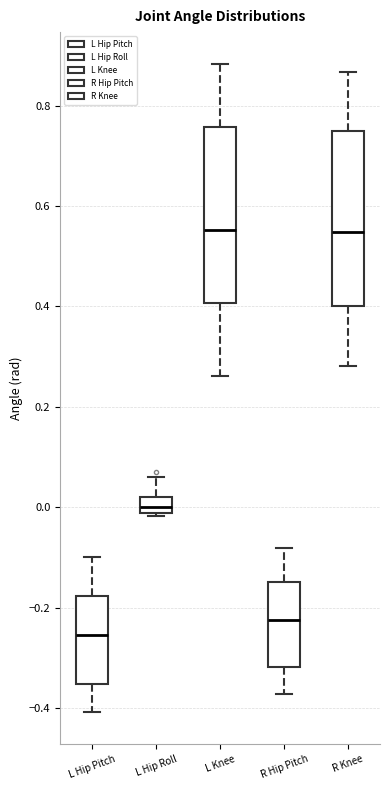

Reading left to right, transcribe this box plot: for each box, give where its median line is, the range the box spans, and where its two whiskers end, as read against the y-axis. The values are not printed on the chart, so give them approximately, as read against the axis.

L Hip Pitch: median -0.26, box -0.36 to -0.18, whiskers -0.40 to -0.10
L Hip Roll: median 0.00, box -0.02 to 0.02, whiskers -0.02 (just below the box's lower edge) to 0.06
L Knee: median 0.56, box 0.40 to 0.76, whiskers 0.26 to 0.88
R Hip Pitch: median -0.22, box -0.32 to -0.14, whiskers -0.38 to -0.08
R Knee: median 0.54, box 0.40 to 0.74, whiskers 0.28 to 0.86